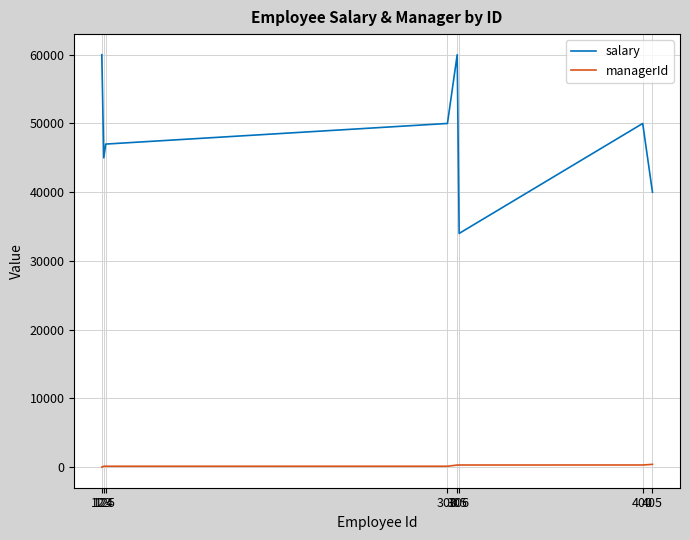

The value of salary at 306 is 21842. True or false?

False